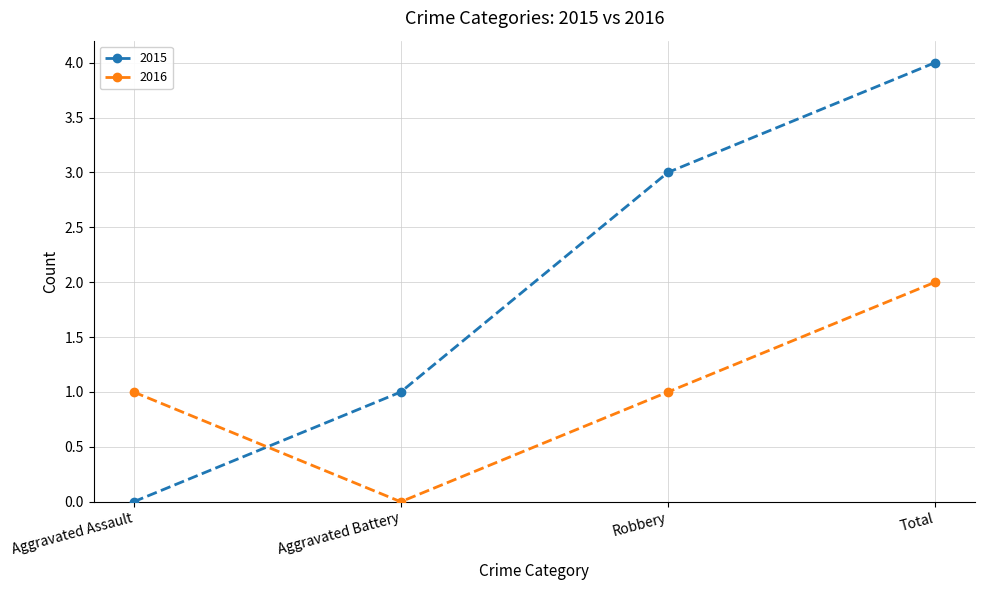

At which category is the sum across all series the highest?

Total